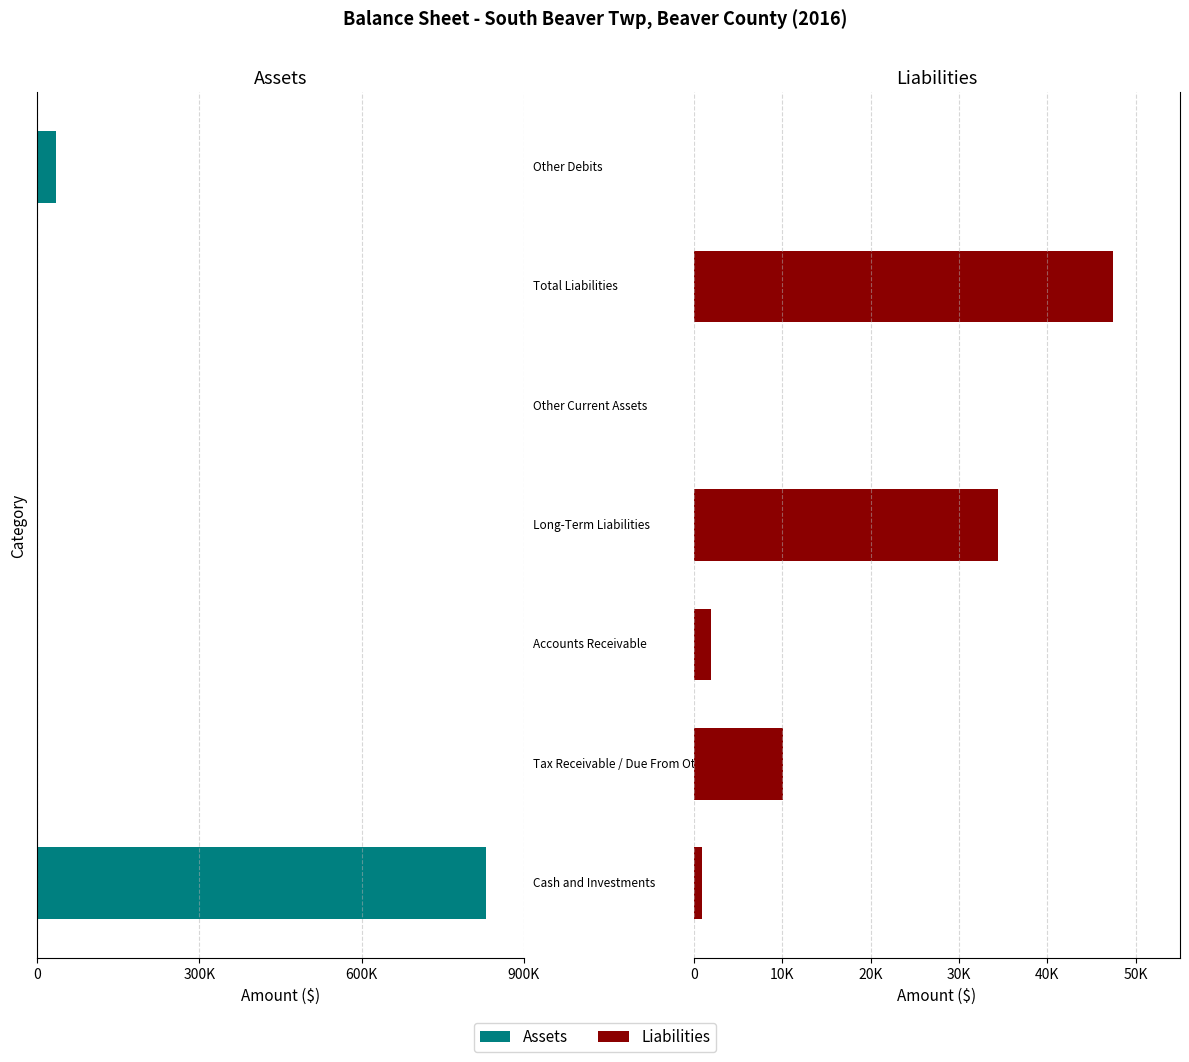

What is the total value across all series at 300K?

1913